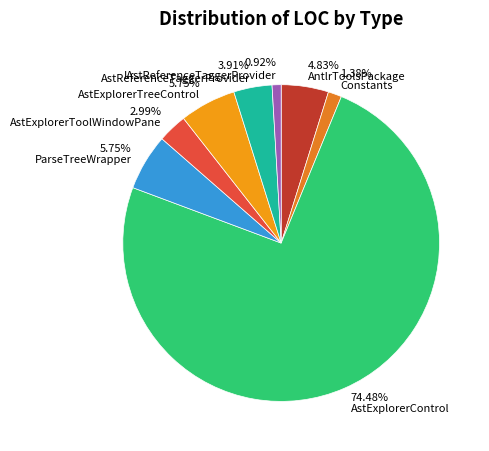

Which has a higher value, 4.83% AntlrToolsPackage or 5.75% ParseTreeWrapper?

5.75% ParseTreeWrapper